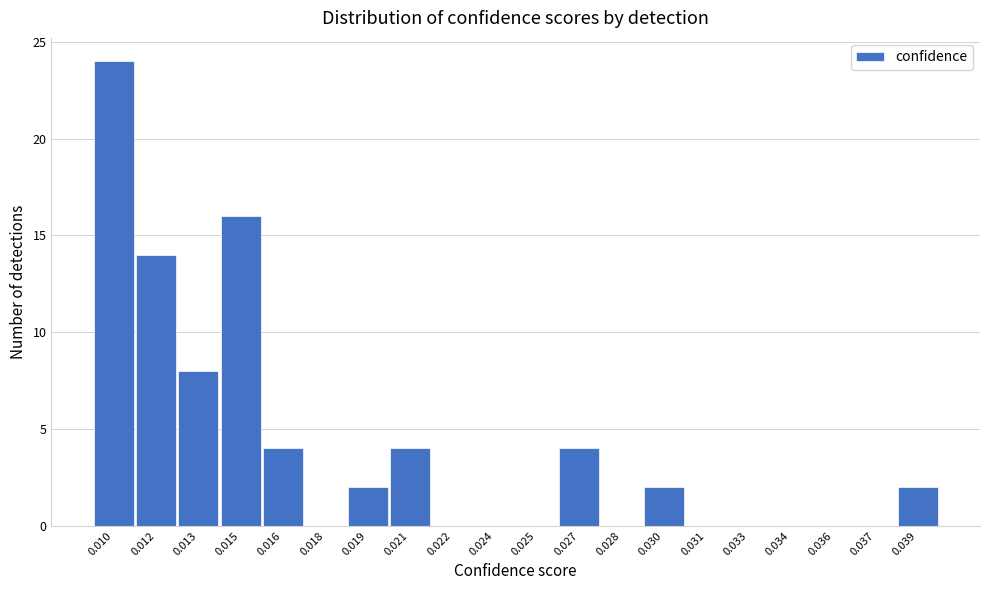

Reading left to right, what are all the values shown in this chart?

0.010=24	0.012=14	0.013=8	0.015=16	0.016=4	0.018=0	0.019=2	0.021=4	0.022=0	0.024=0	0.025=0	0.027=4	0.028=0	0.030=2	0.031=0	0.033=0	0.034=0	0.036=0	0.037=0	0.039=2